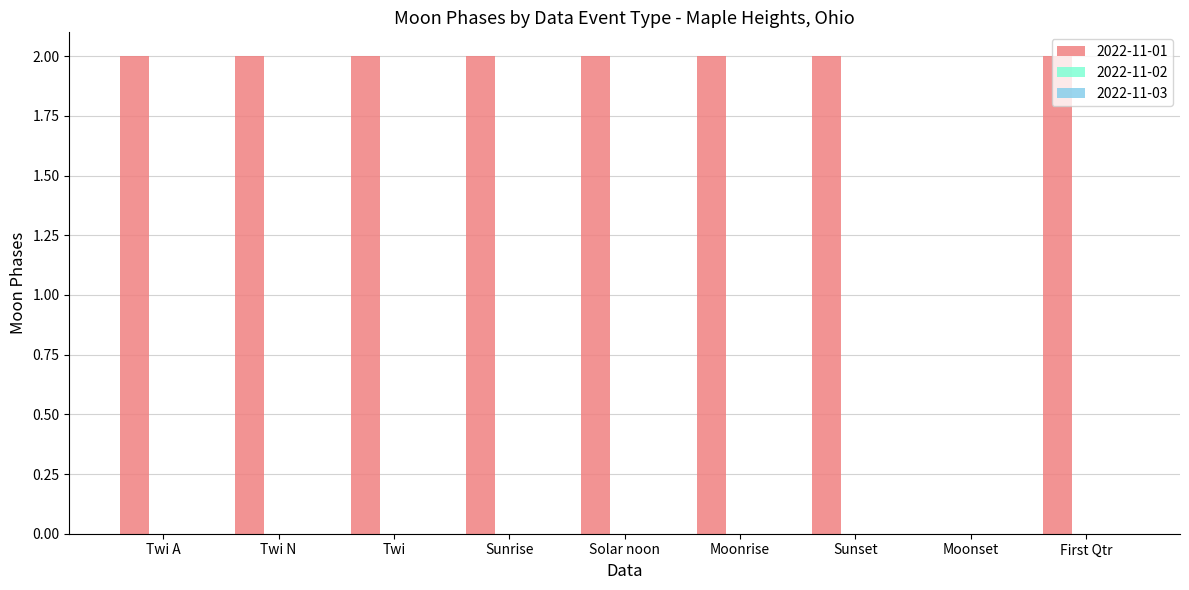

True or false: the data shows 2 at Sunrise.

True